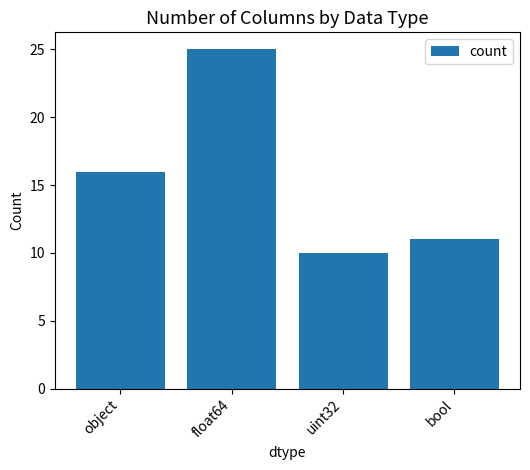

What is the difference between the values at float64 and bool?

14